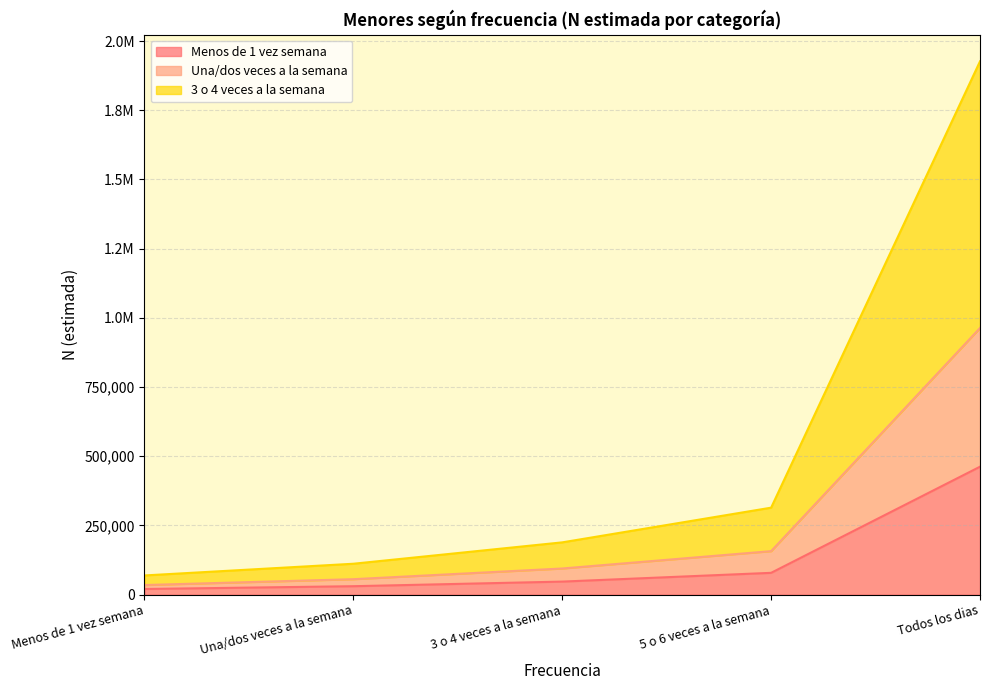

The value of Menos de 1 vez semana at Todos los dias is 462161. True or false?

True